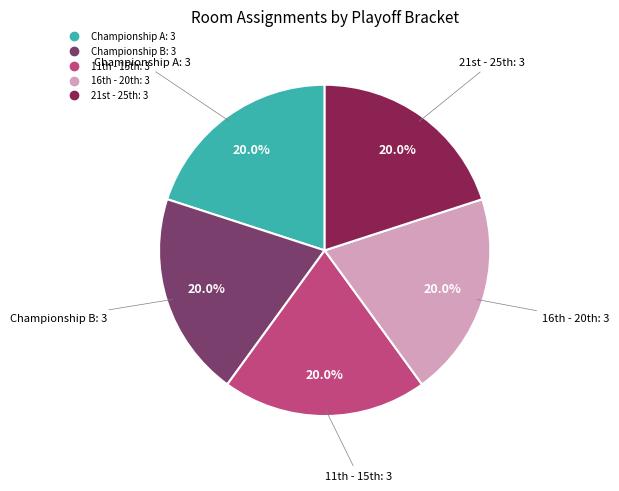

Does any single category account for the majority?

No